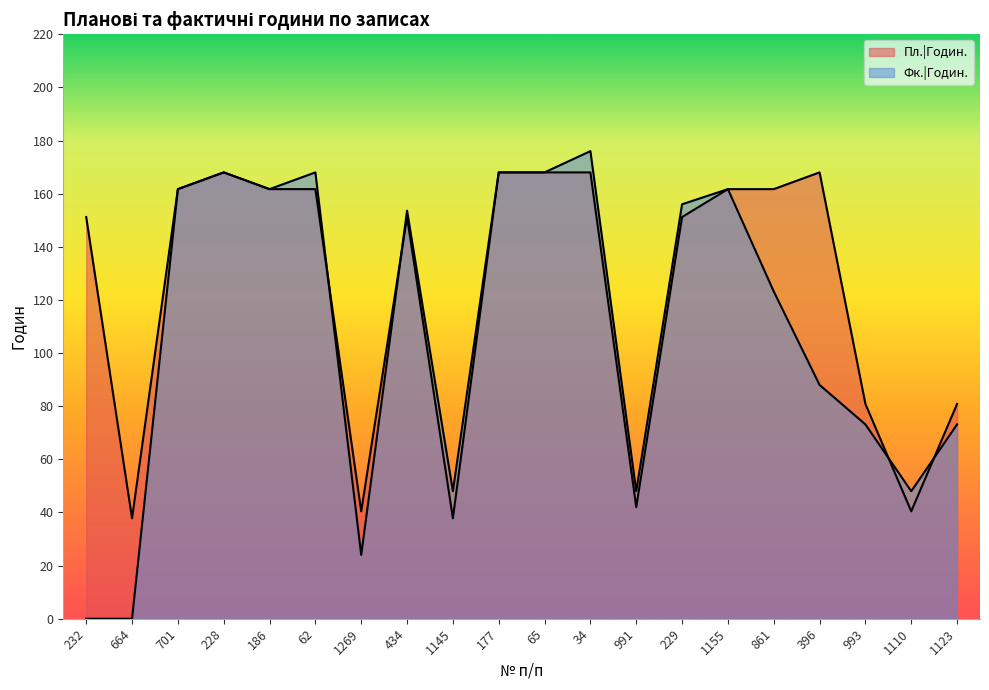

Which series has the largest range (max minus min)?

Фк.|Годин.